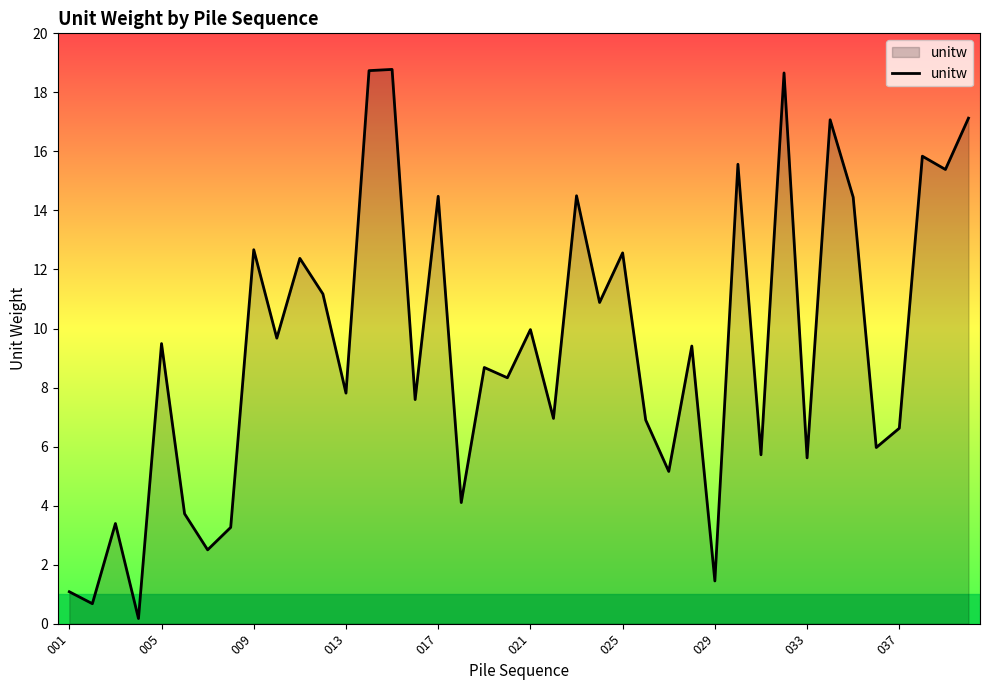

What is the difference between the maximum and minimum values?

18.6